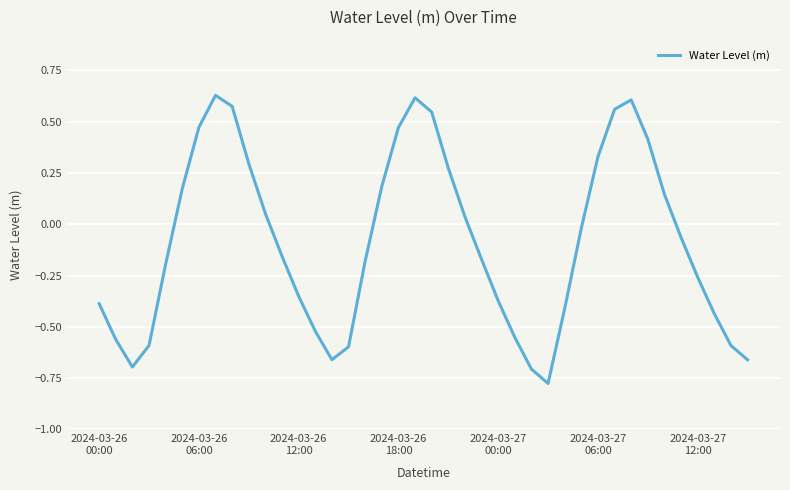

What is the difference between the maximum and minimum values?

1.4